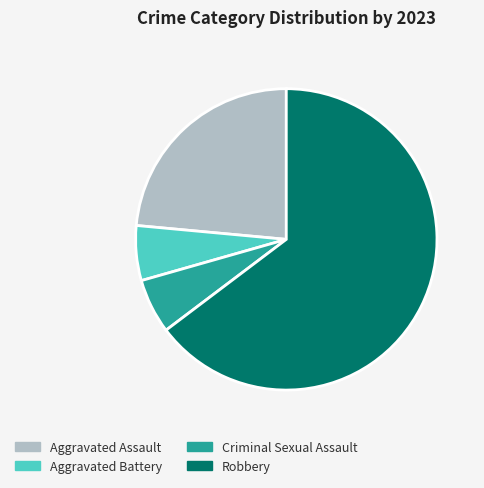

Combined, do Aggravated Assault and Robbery account for over 50%?

Yes